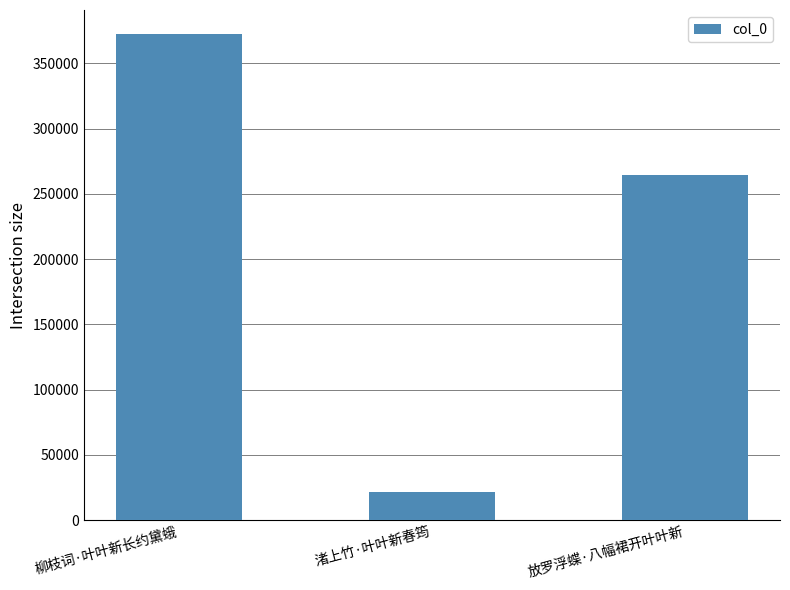

Count the number of data series in this chart.

1